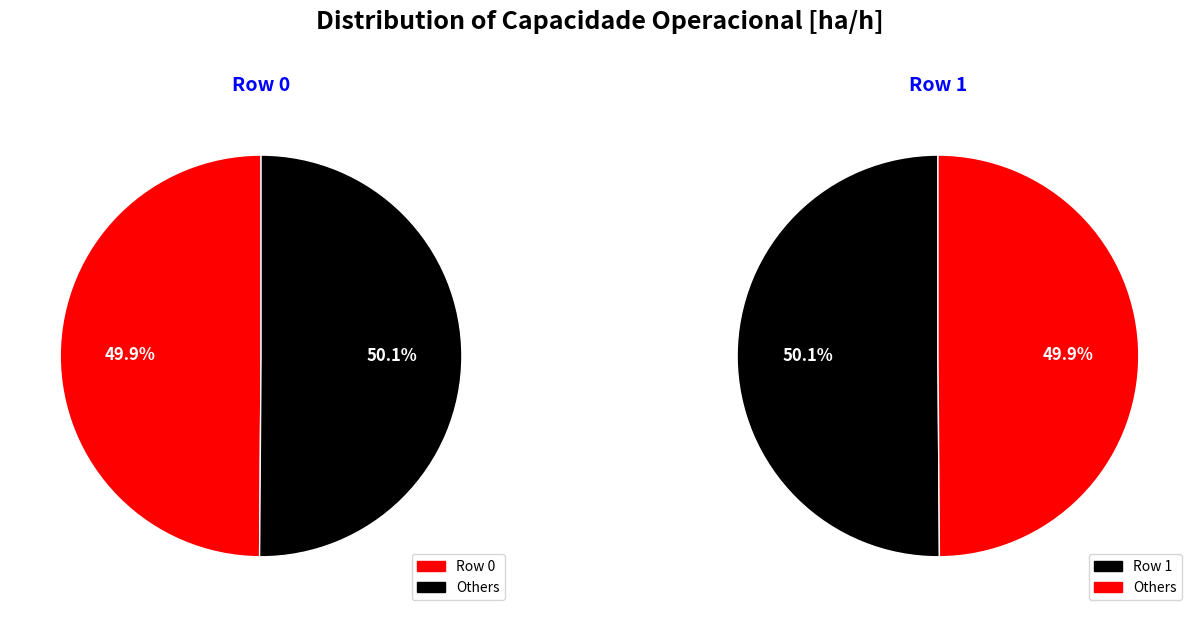

What is the ratio of the value at Row 1 to the value at Row 0?

1.0